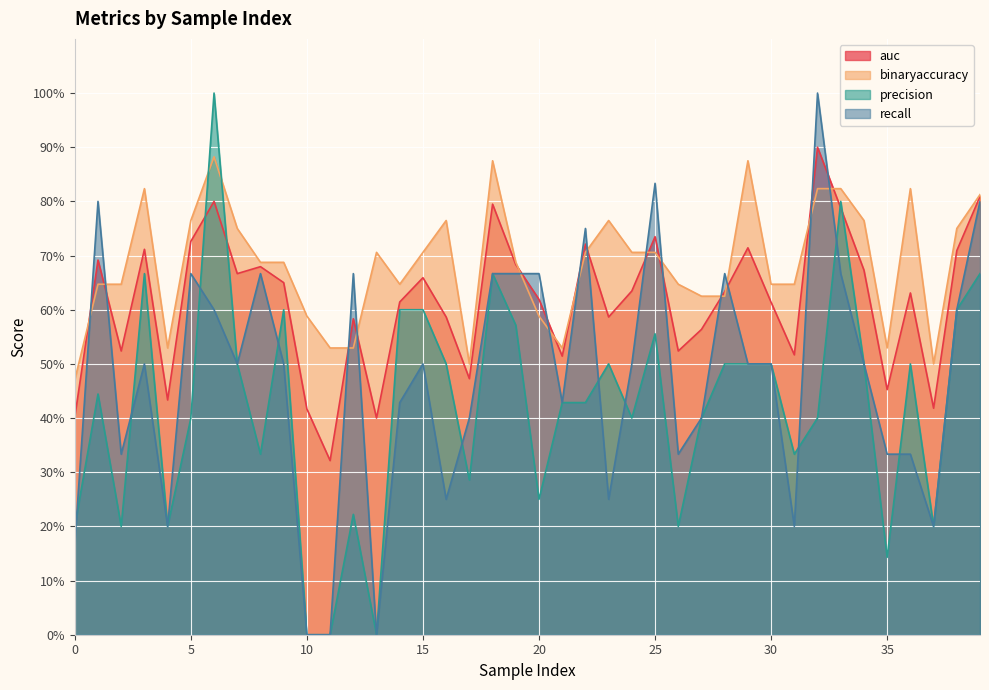

List the labels in order of auc value, smallest first.

11, 13, 0, 10, 37, 4, 35, 17, 21, 31, 2, 26, 27, 12, 16, 23, 30, 14, 20, 36, 28, 24, 9, 15, 7, 34, 8, 19, 1, 38, 3, 29, 22, 5, 25, 33, 18, 6, 39, 32